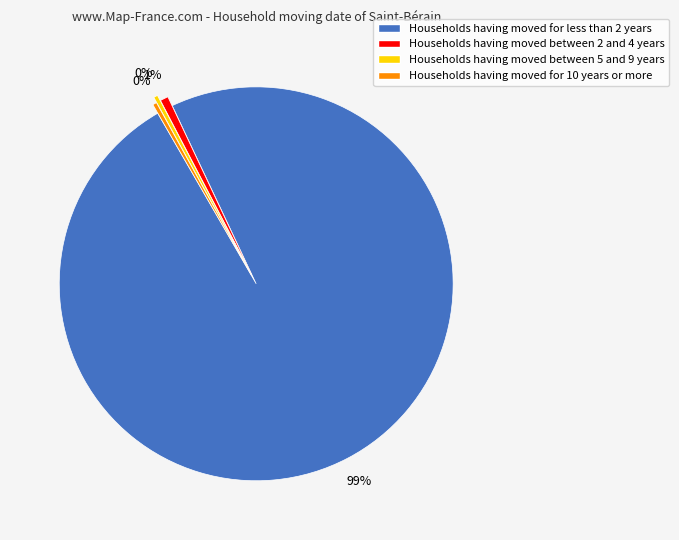

True or false: Households having moved for less than 2 years accounts for 89% of the total.

False